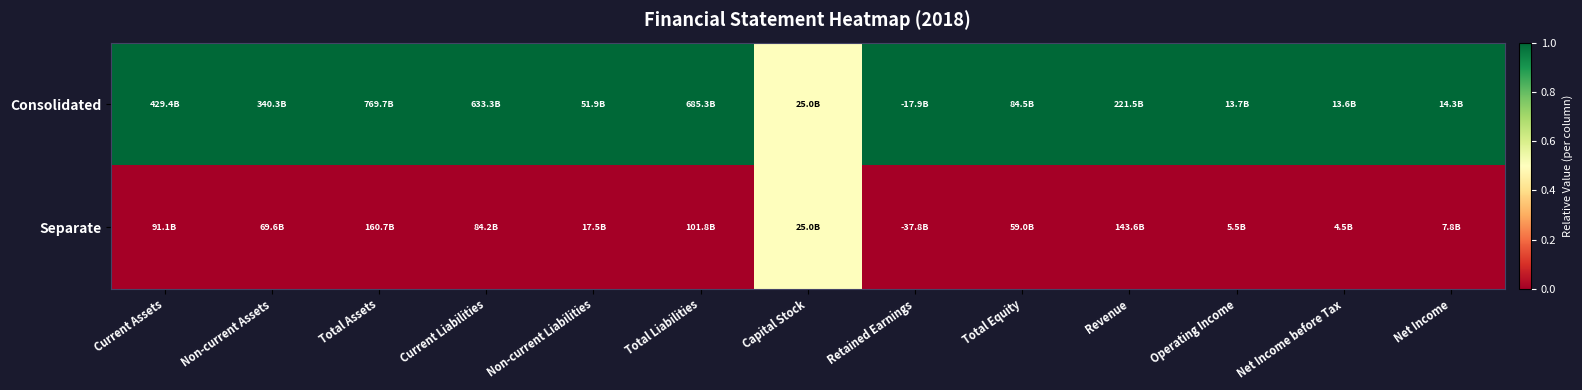

What is the greatest value displayed?

1.0